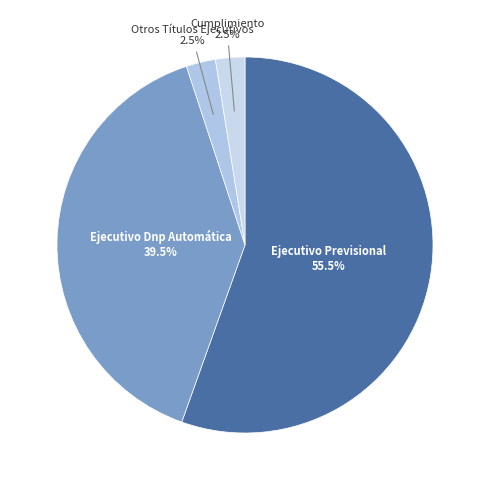

Which category has the biggest portion of the pie?

Ejecutivo Previsional